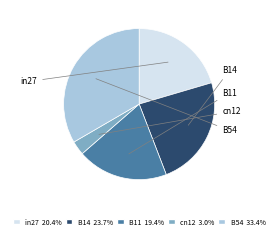

Is it true that B11 is 19% of the pie?

True